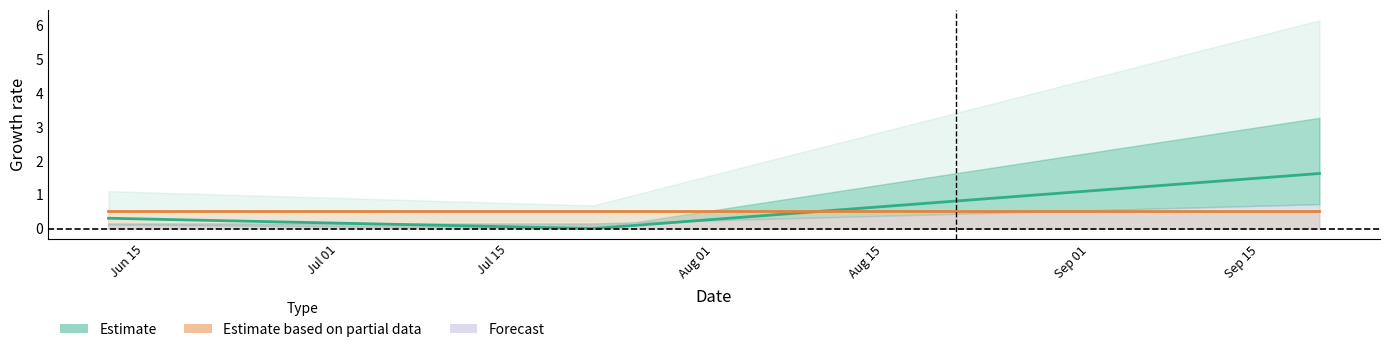

How many data points does each series have?

3